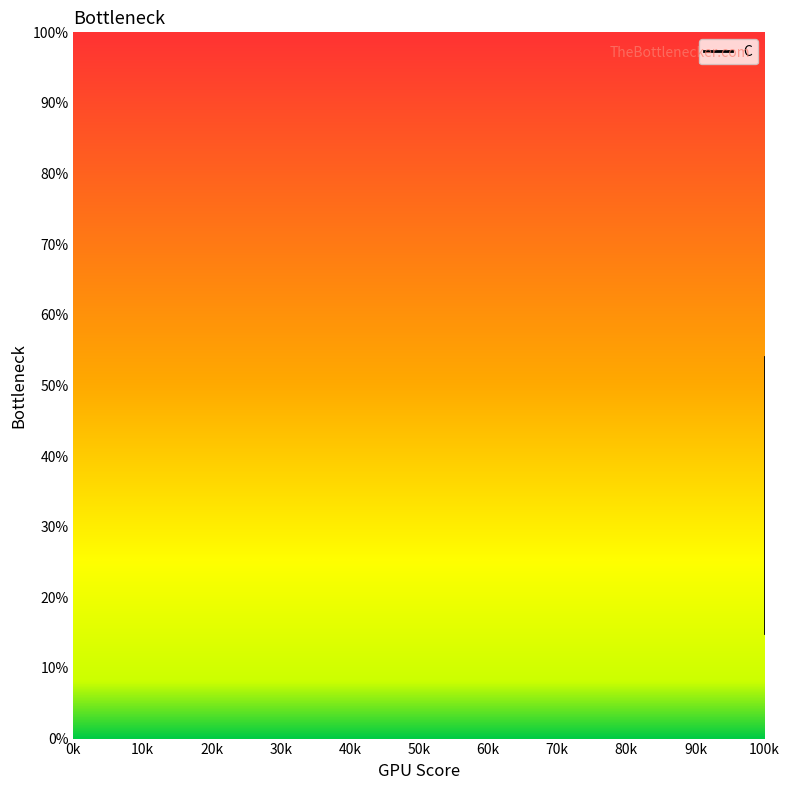

Count the values in the range 15 to 54.

3